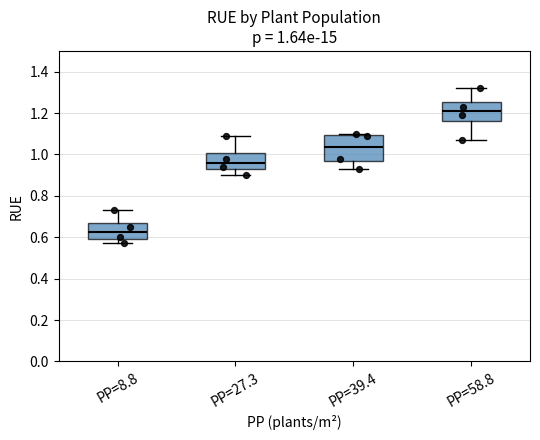

Comparing the boxes themselves (not the whiskers), which one is the tallest?

PP=39.4